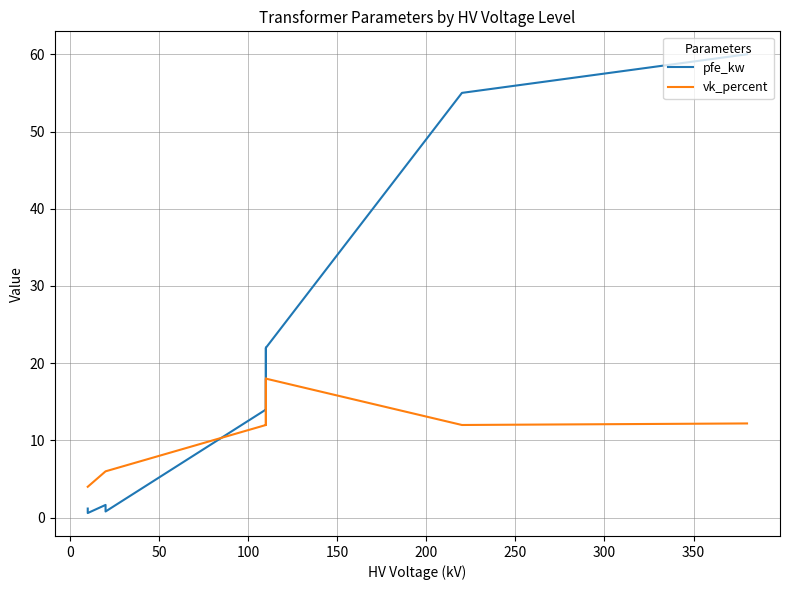

What is the average value of the pfe_kw series?

16.4